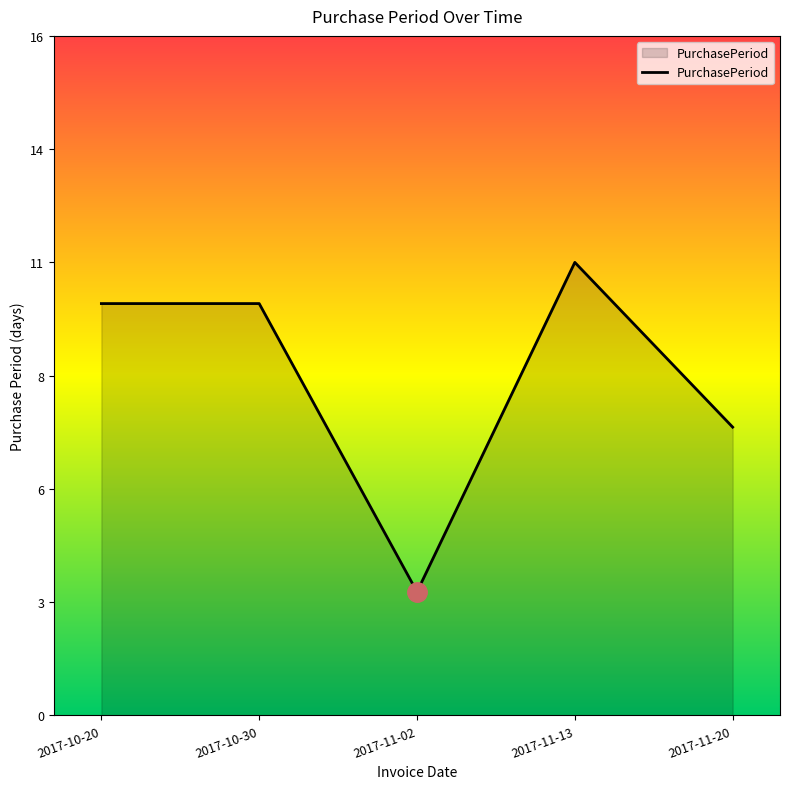

What is the change in value from 2017-10-20 to 2017-11-20?

-3